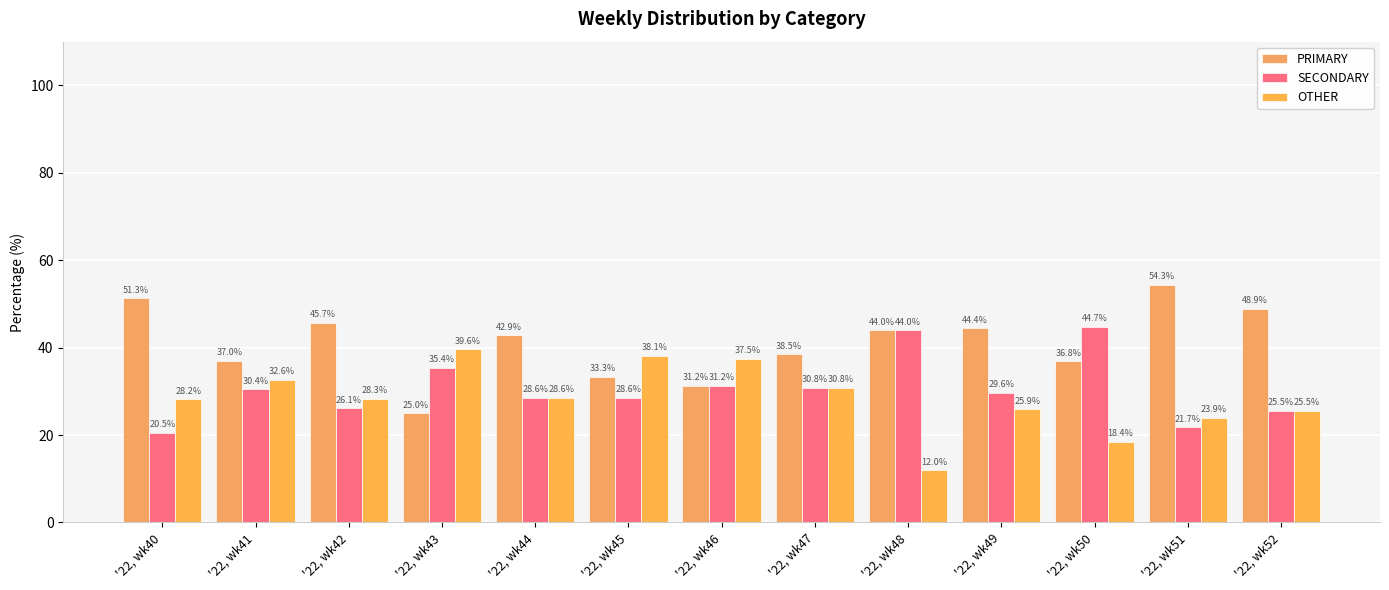

At how many categories does at least one series exceed 26?

13